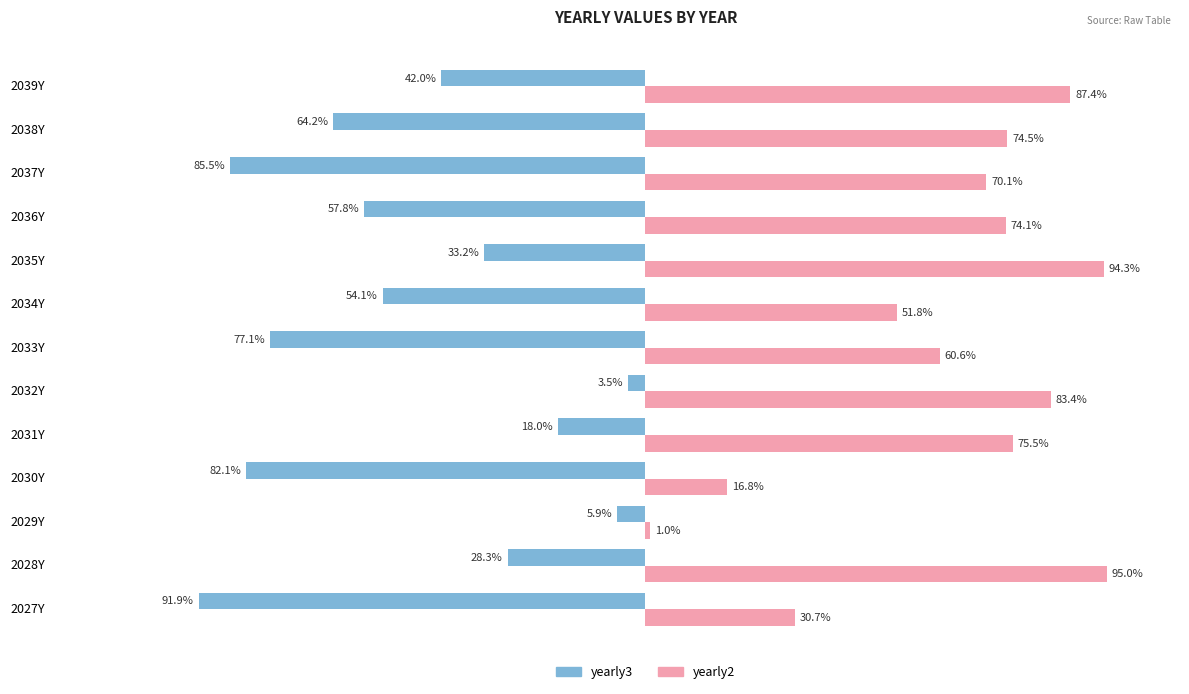

What are all the series names shown in the legend?

yearly3, yearly2